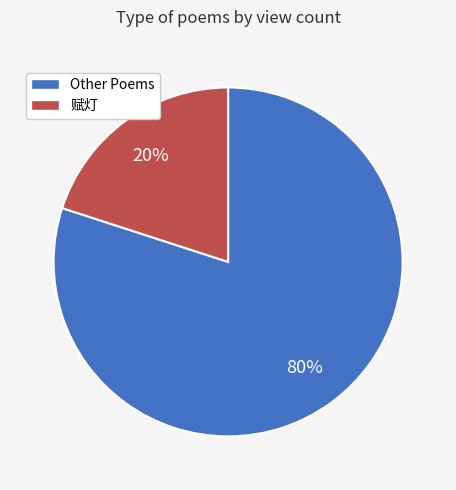

Is there a majority slice in this chart?

Yes